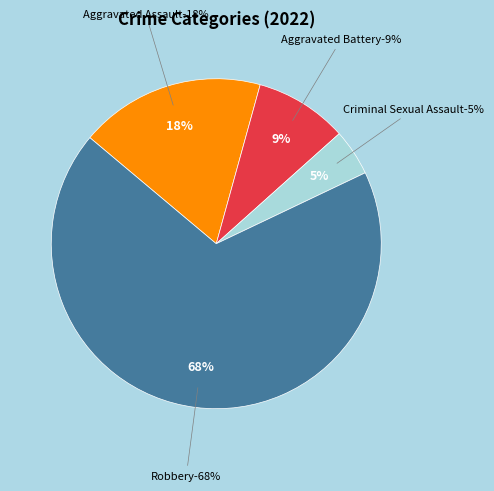

Is it true that Aggravated Battery is 1% of the pie?

False